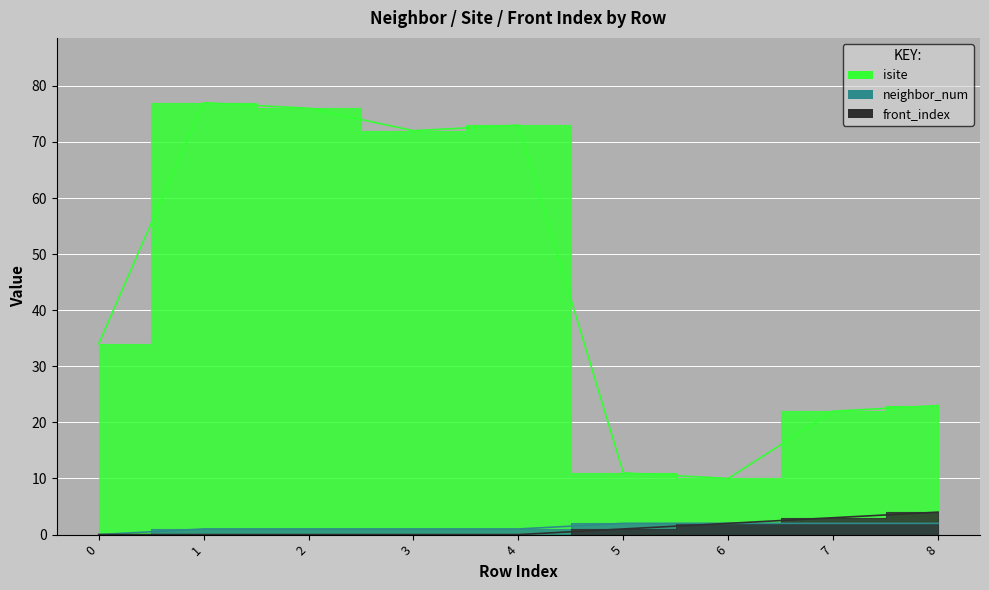

What is the spread (max minus min) of values at 4?

73